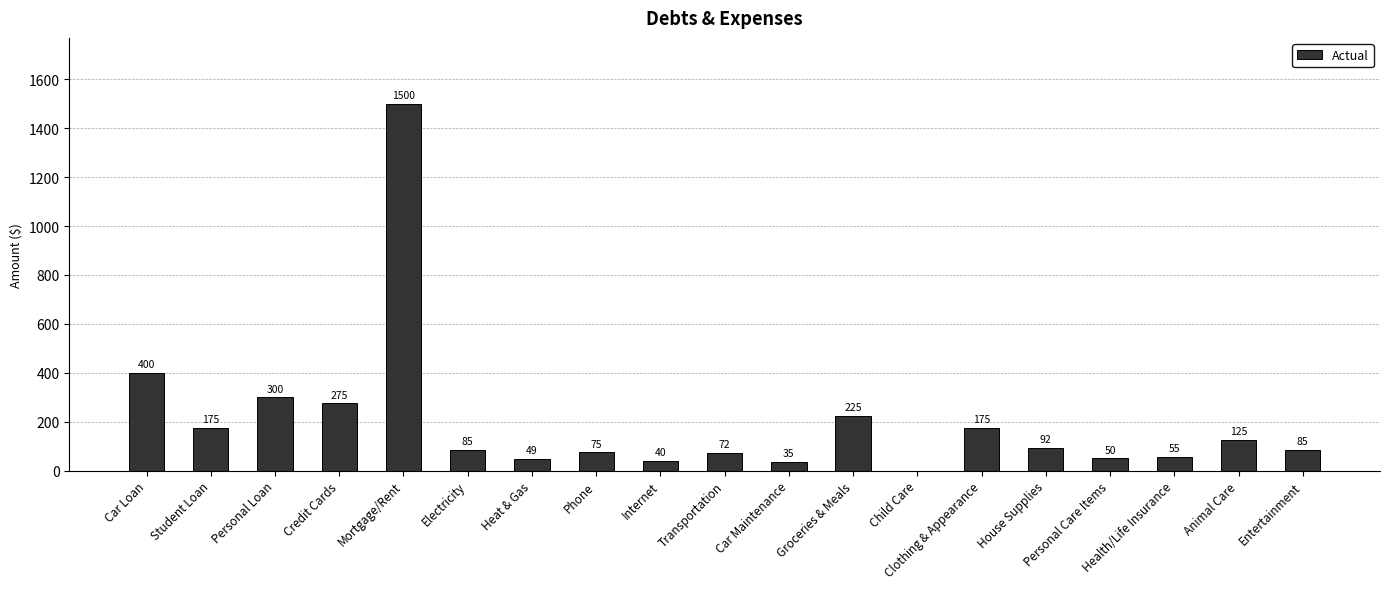

What is the sum of all values?

3813